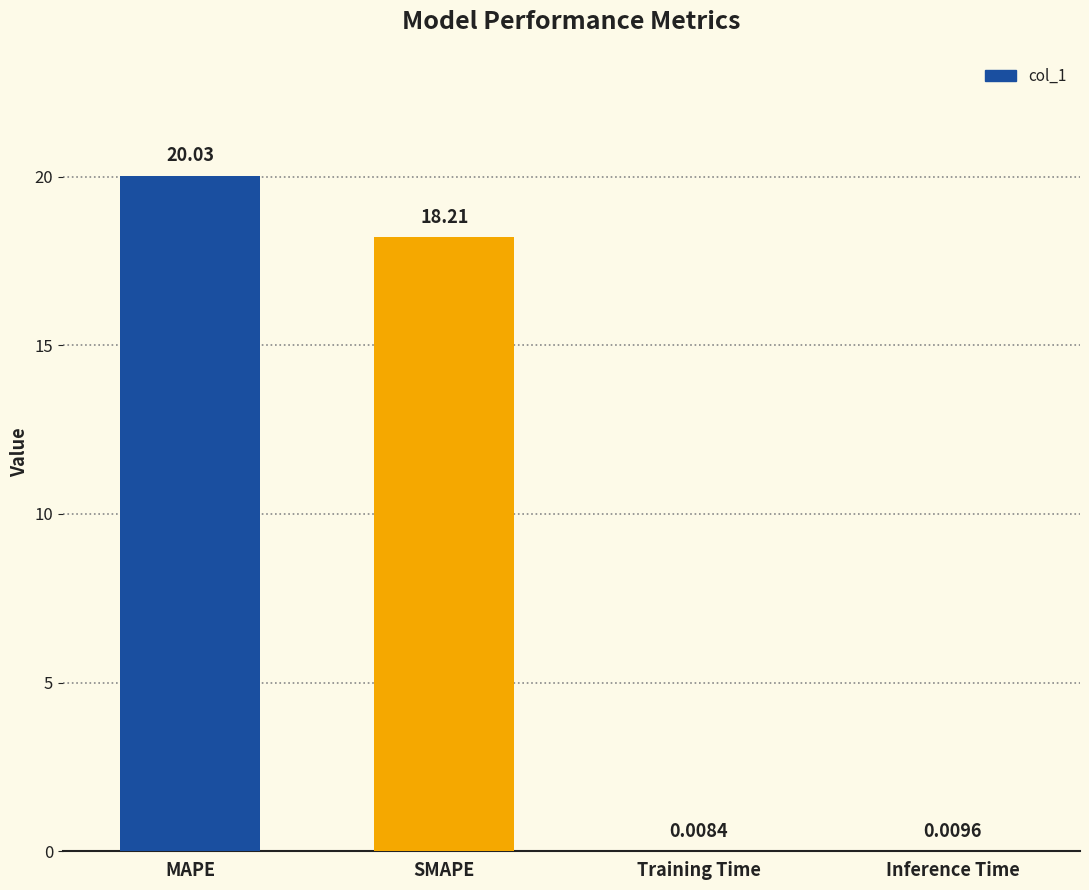

What is the sum of all values?

38.3